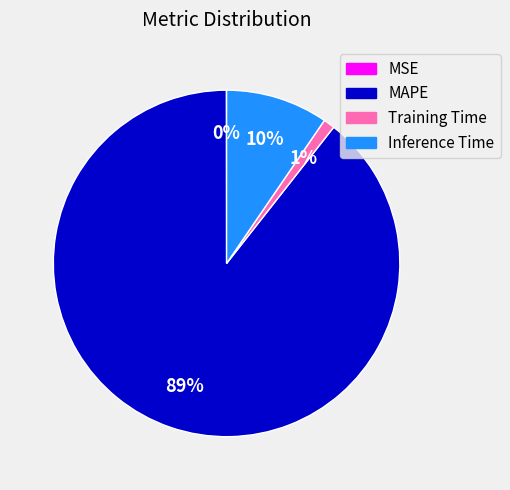

Is it true that MAPE is 89% of the pie?

True